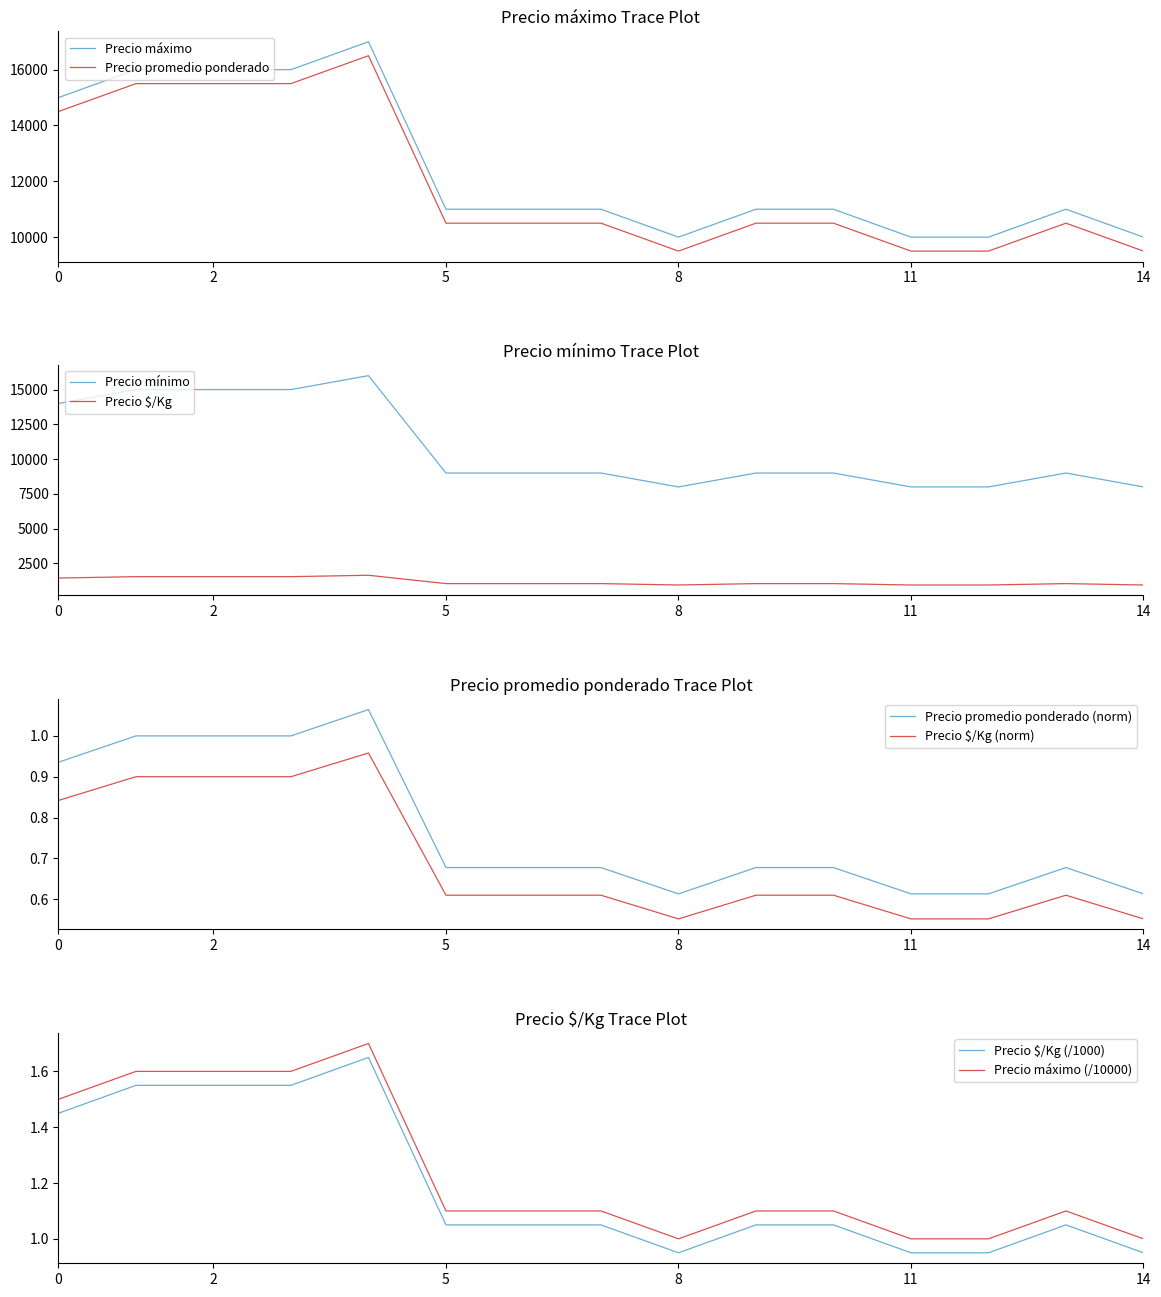

The value of Precio promedio ponderado at 0 is 20091. True or false?

False